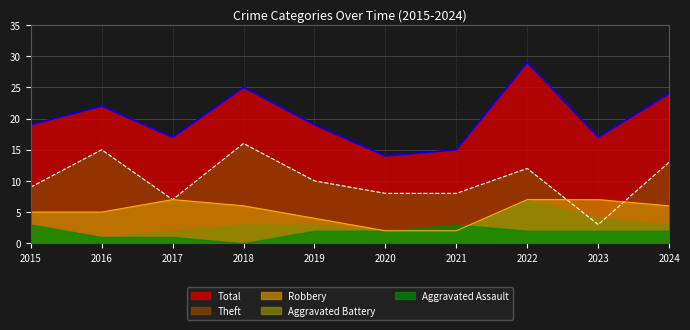

What is the maximum value shown in the chart?

29